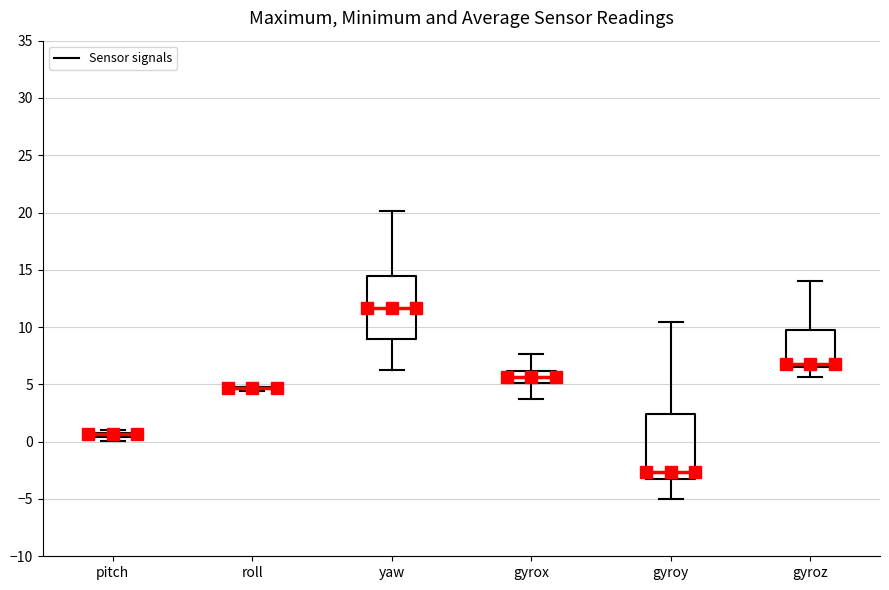

Where is the upper edge of the box for pitch on the y-axis? The values are not printed on the chart, so give them approximately, as read against the axis.

1.0